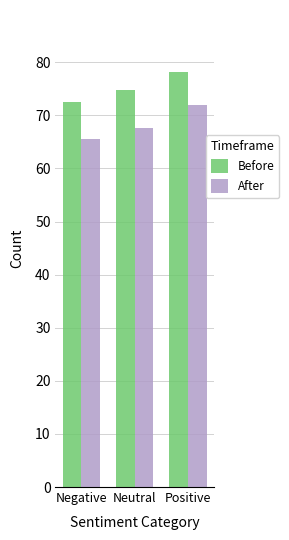

What is the value of the After bar at the 1st from the left?

65.6